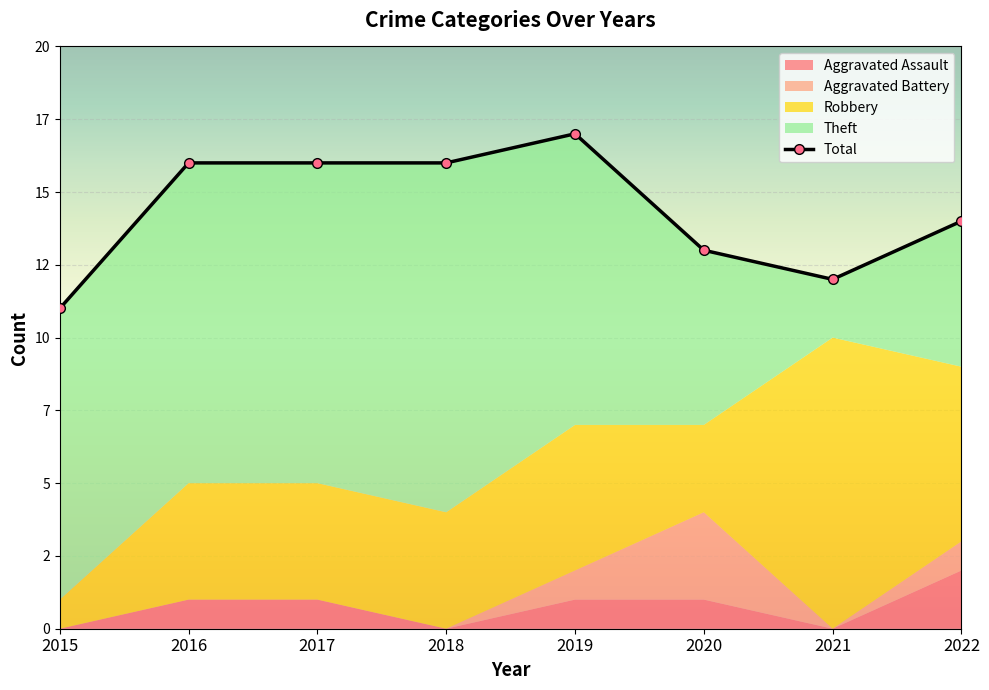

Reading right to left, list all the values displayed in this chart.

2022=14	2021=12	2020=13	2019=17	2018=16	2017=16	2016=16	2015=11